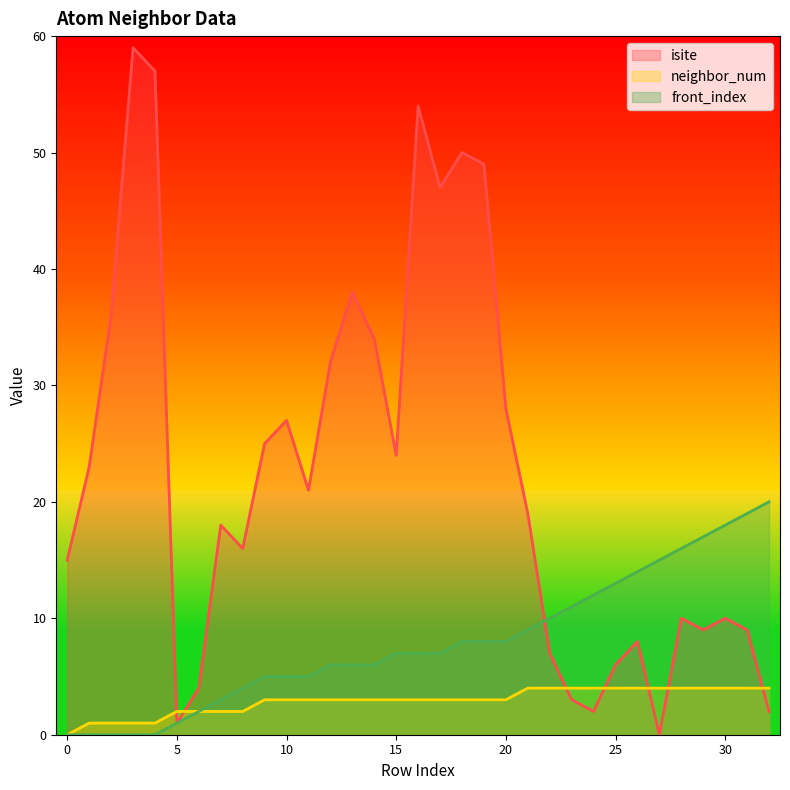

True or false: front_index and neighbor_num cross at least once.

False